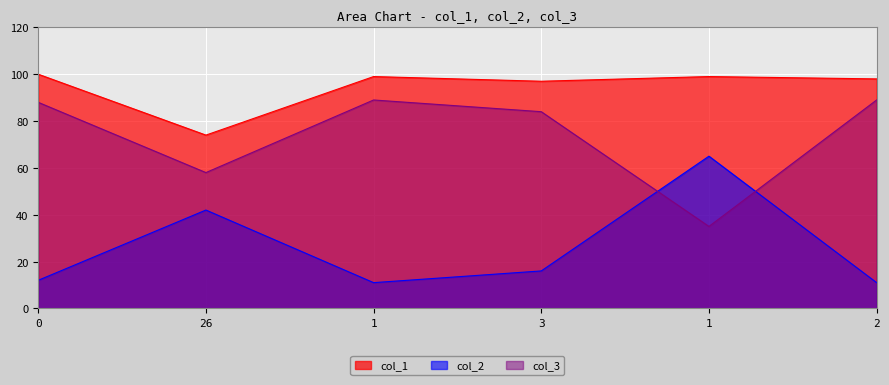

What is the minimum value shown in the chart?

11